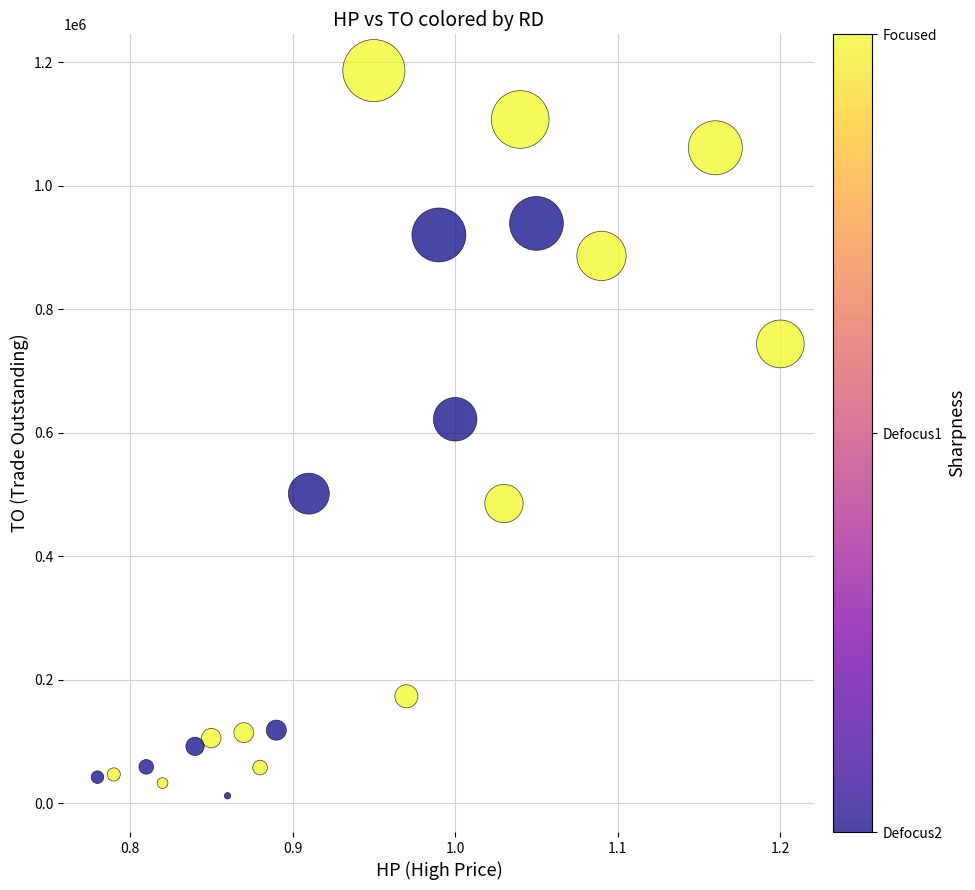

What Y value in the scatter plot is closest to 599395?

621980